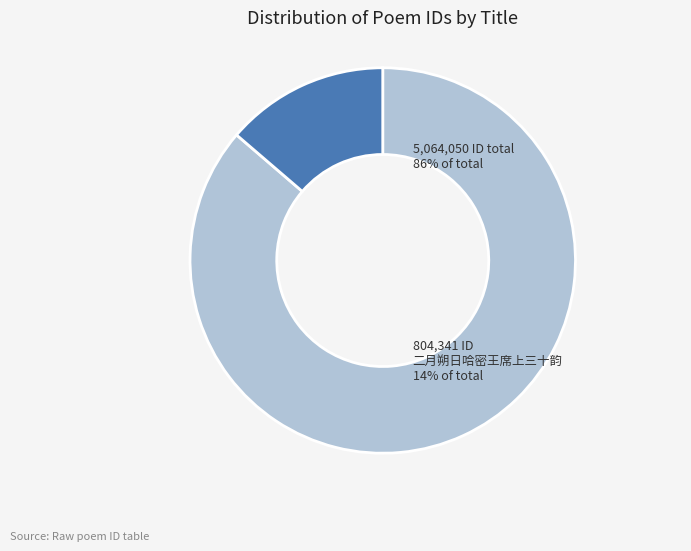

Is 冬夜邀韩孟郁过宿赋得席上三物刻烛共成三首 其一 盆石 the majority of the pie?

No